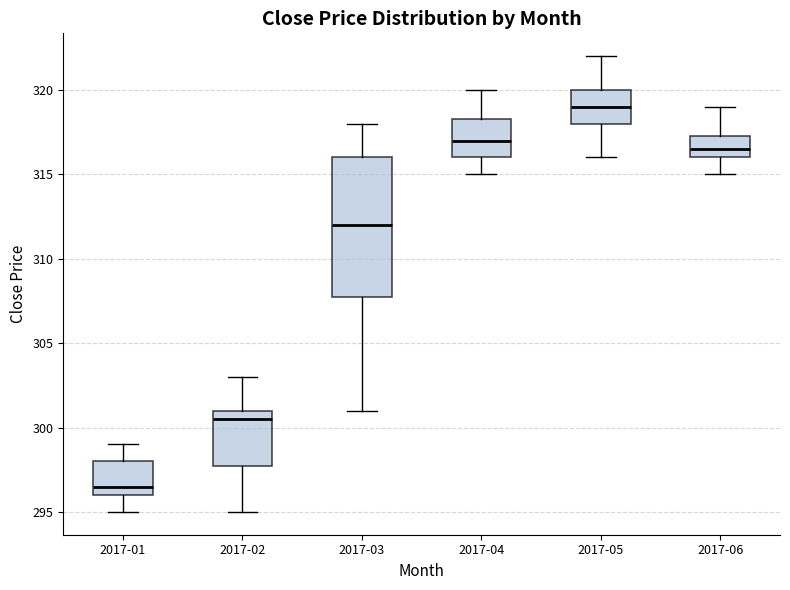

Which box is the tallest, from its lower edge to its upper edge?

2017-03